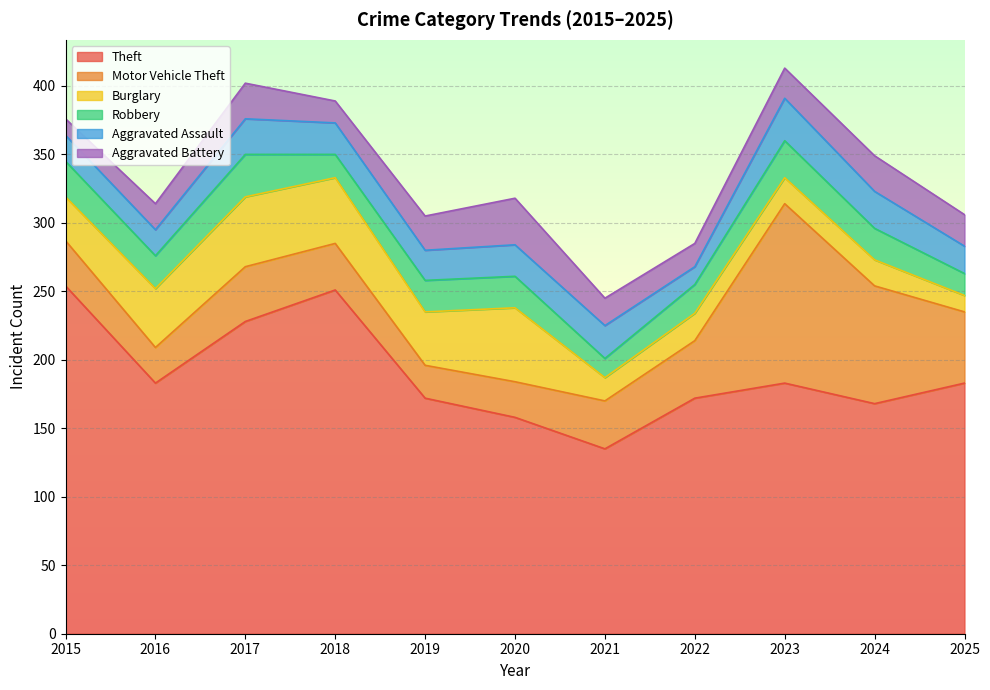

Where is the first local minimum for Motor Vehicle Theft?

2016